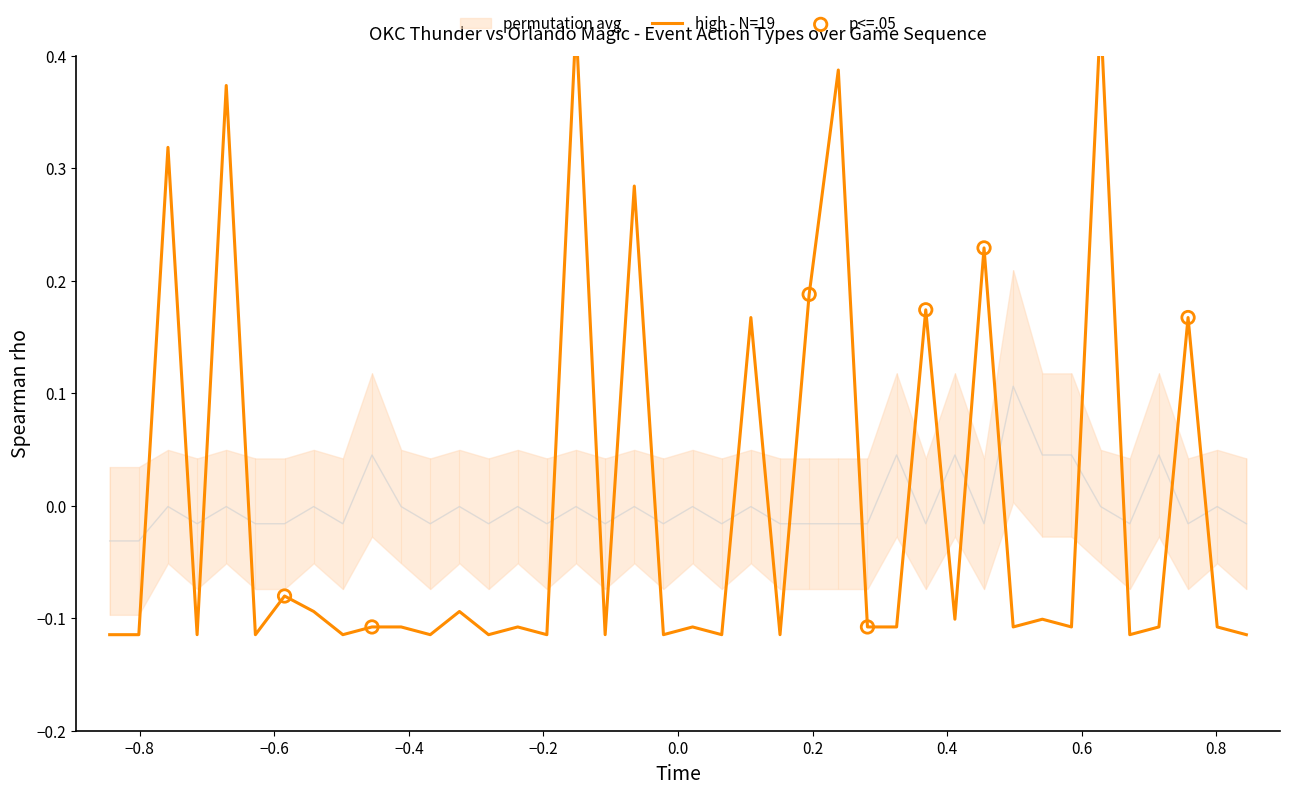

Which series contains the lowest Y value?

high - N=19